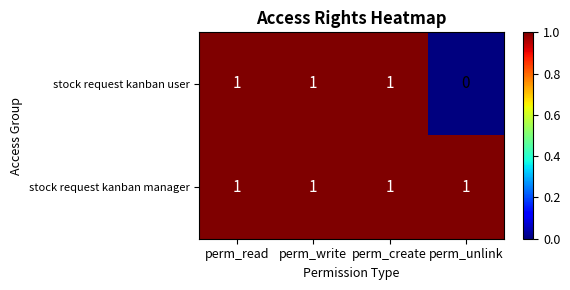

Reading left to right, transcribe all the data shown in this chart.

stock request kanban user: 1	1	1	0
stock request kanban manager: 1	1	1	1